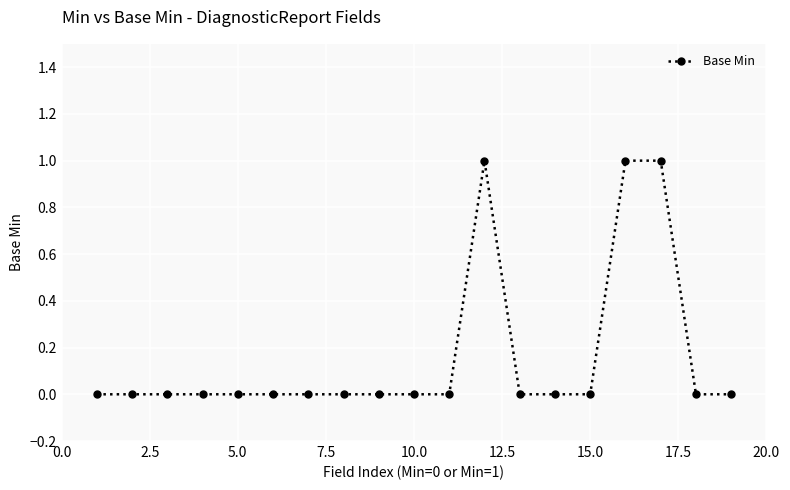

What is the sum of all values?

3